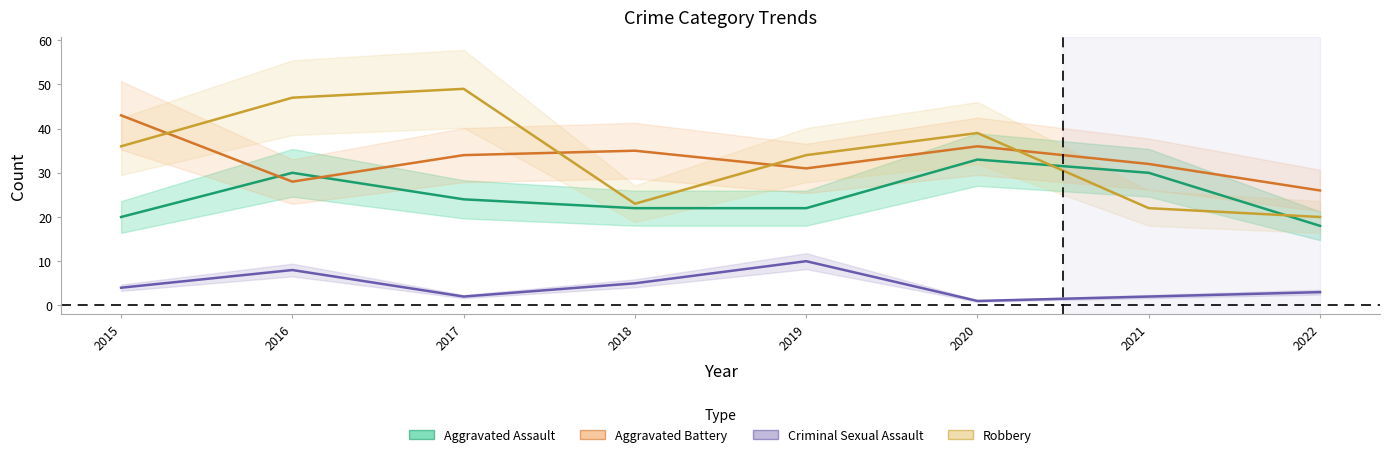

How many times do Robbery and Aggravated Battery cross each other?

4